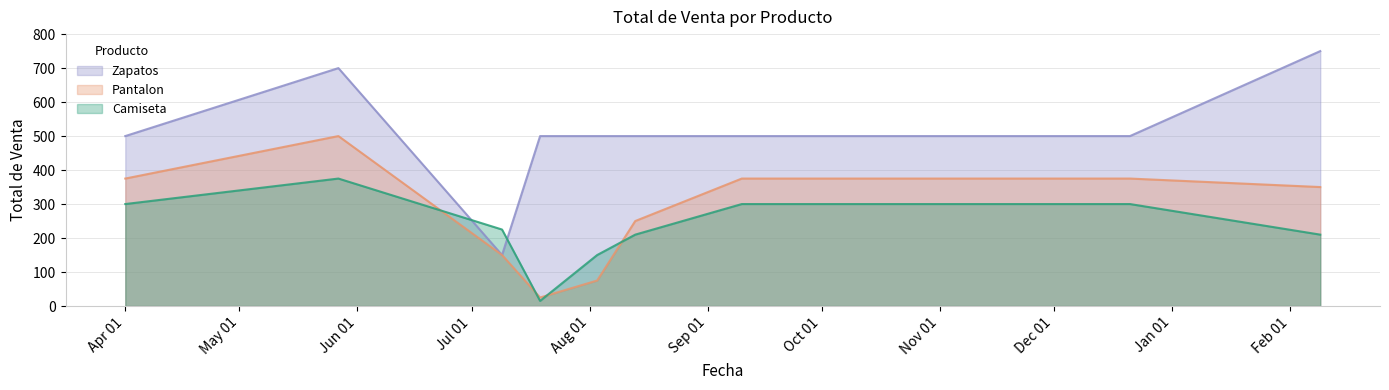

What is the highest value of the Pantalon series?

500.0